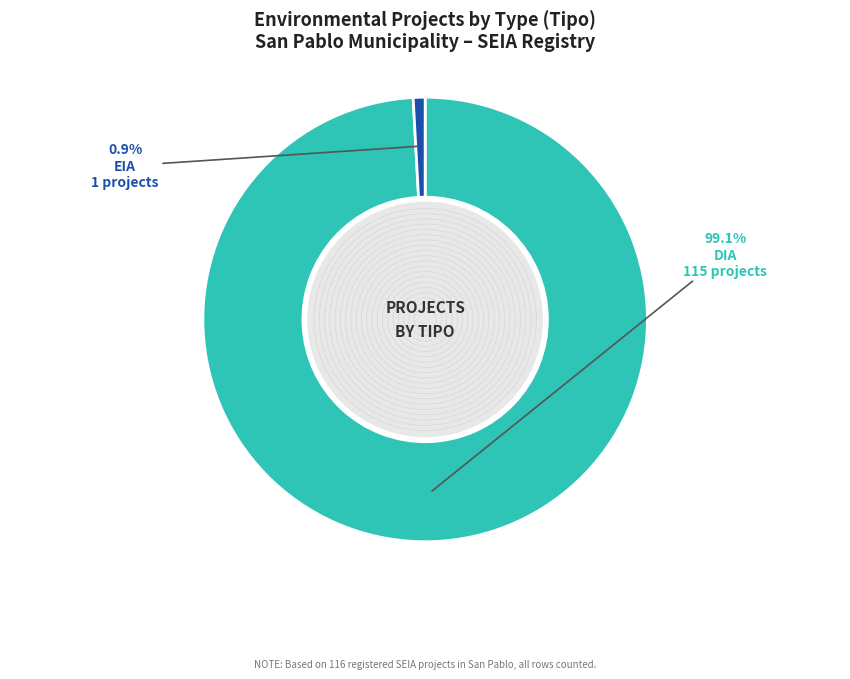

Does any single category account for the majority?

Yes